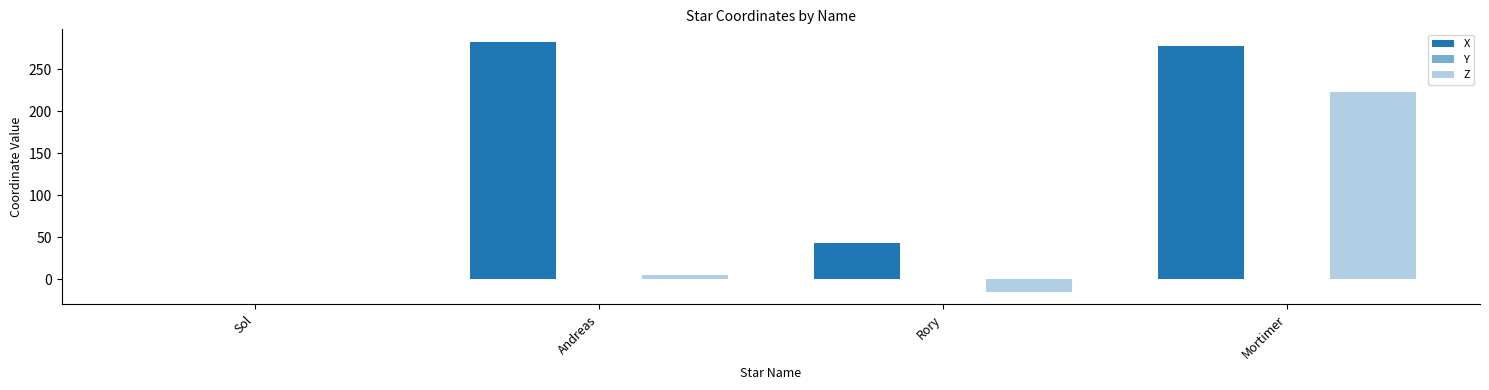

How many values in the X series exceed 277?

2